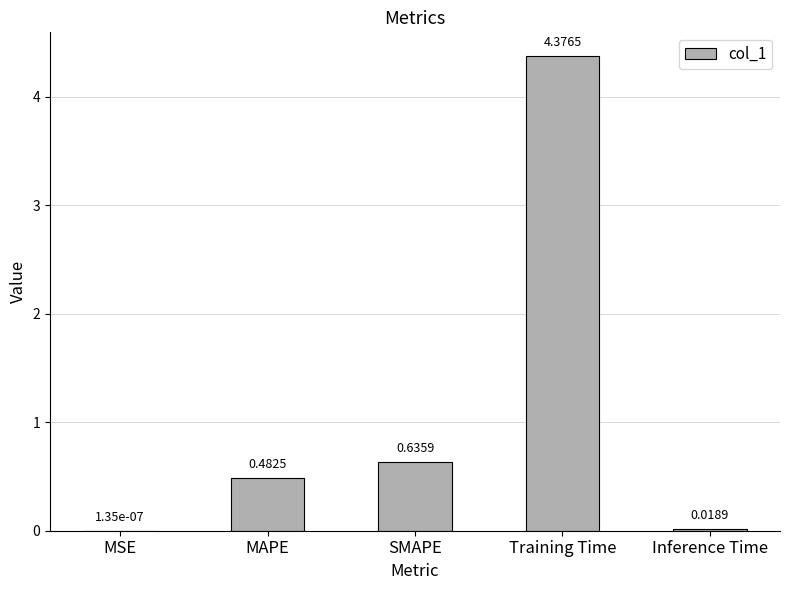

What is the sum of all values?

5.5